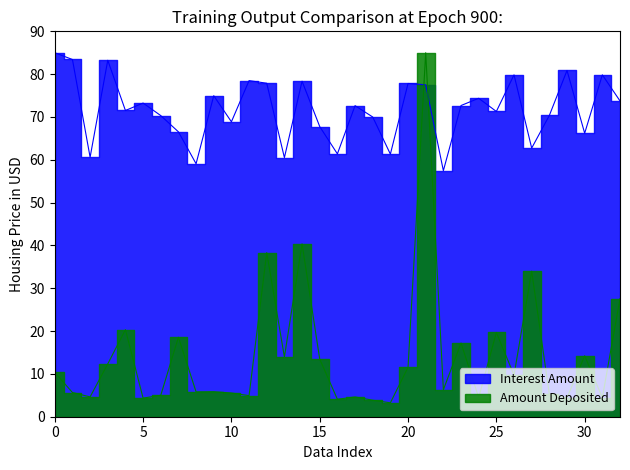

Is the value of Amount Deposited at Customer 19 greater than the value of Interest Amount at Customer 32?

No